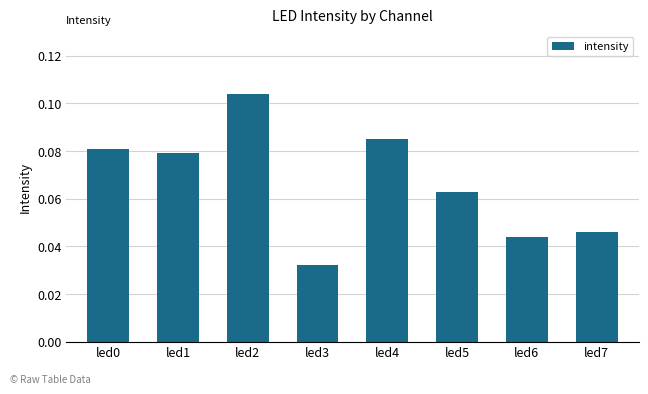

What is the sum of all values?

0.5